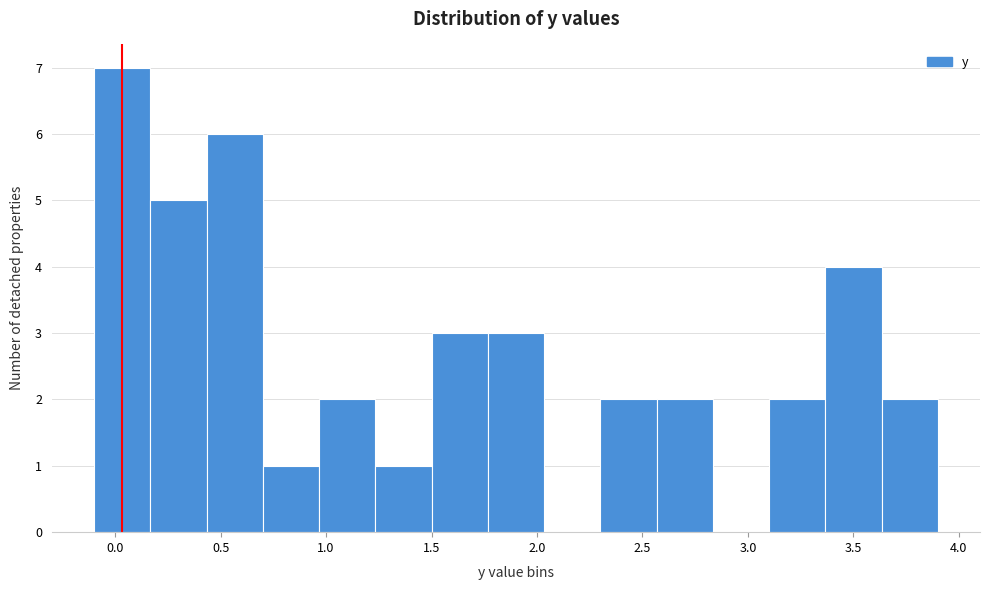

What is the height of the bar covering 2.30 to 2.55 on the x-axis? Neither the bar edges nor the heights are printed on the chart, so give them approximately, as read against the axes.

2